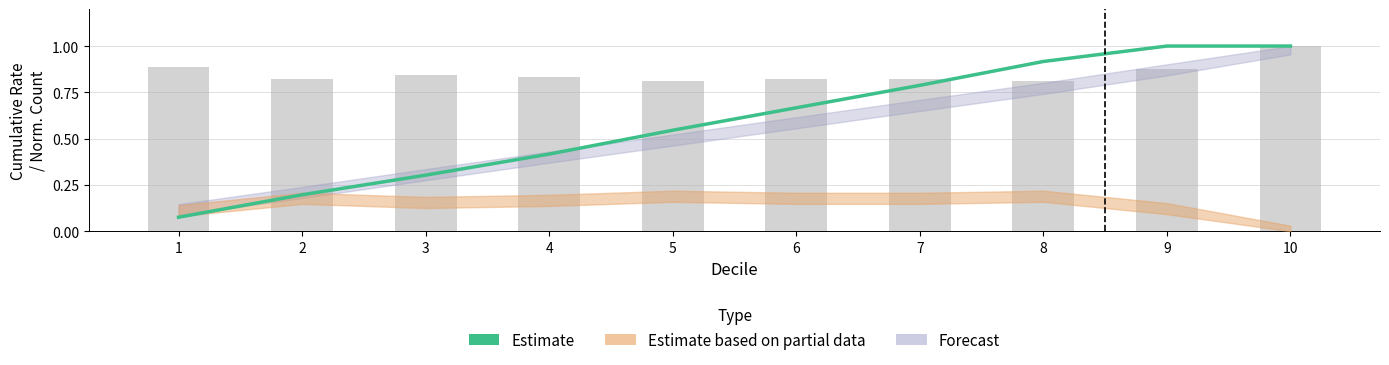

At which category is the sum across all series the highest?

10